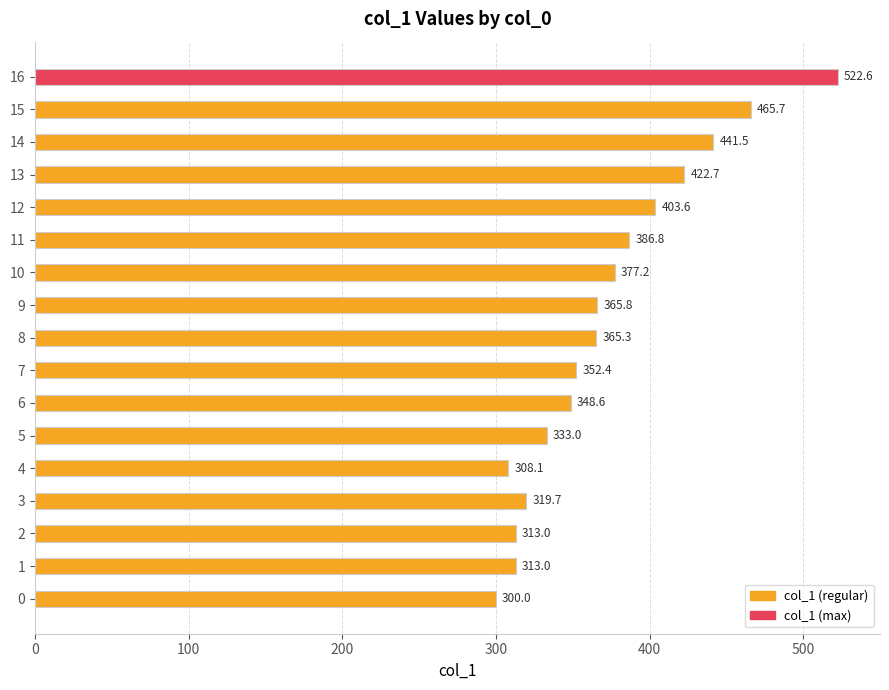

At which label is the value closest to 411?

12